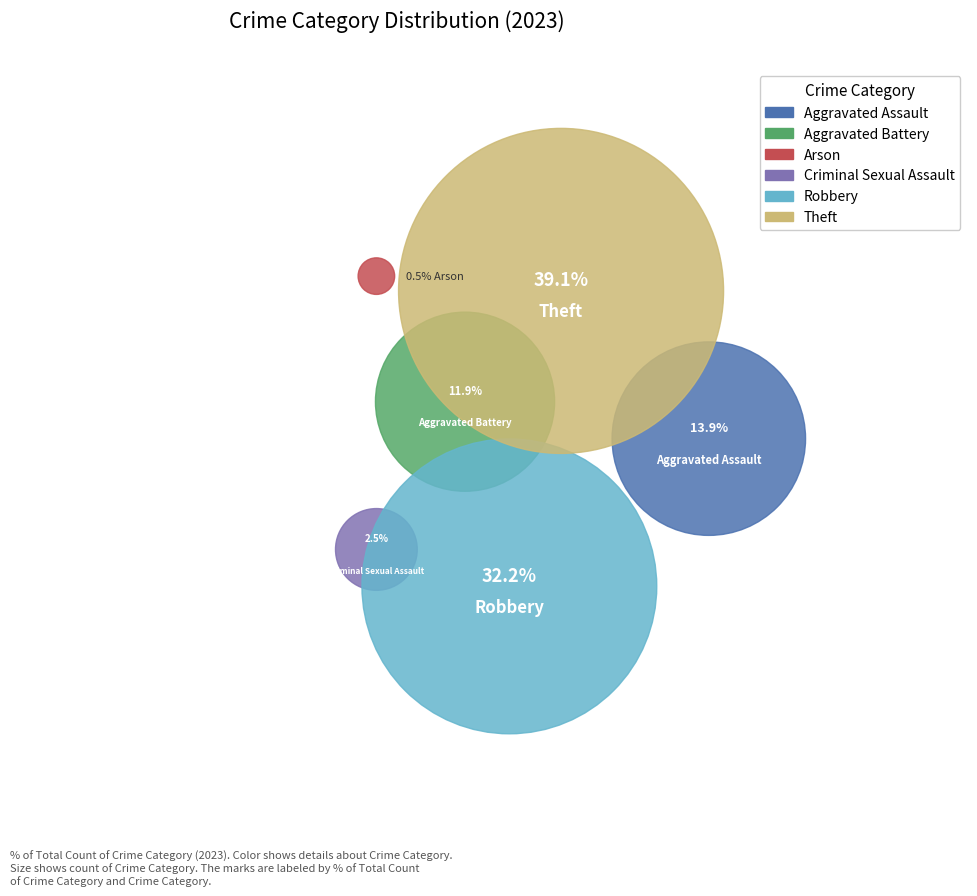

To the nearest percent, what percentage of the pie is Robbery?

32%